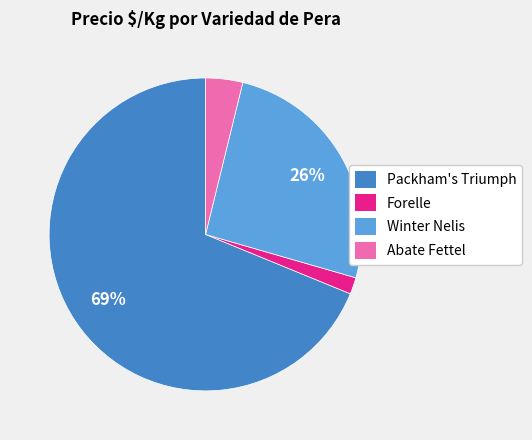

What percentage is the Forelle slice, to the nearest percent?

2%